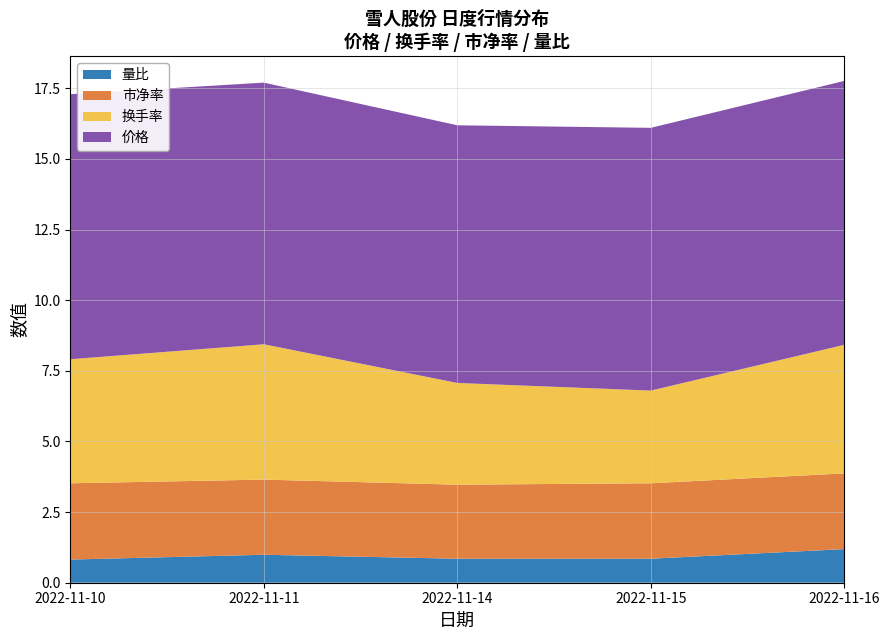

True or false: 量比 has a value of 1.0 at 2022-11-11.

True